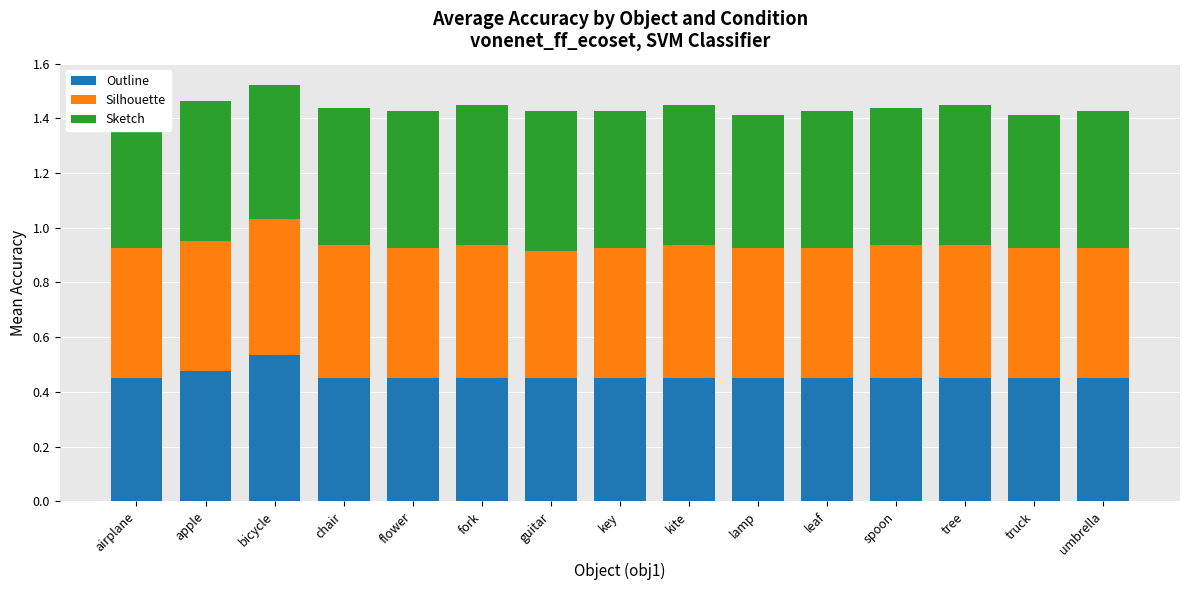

What is the total value across all series at chair?

1.4